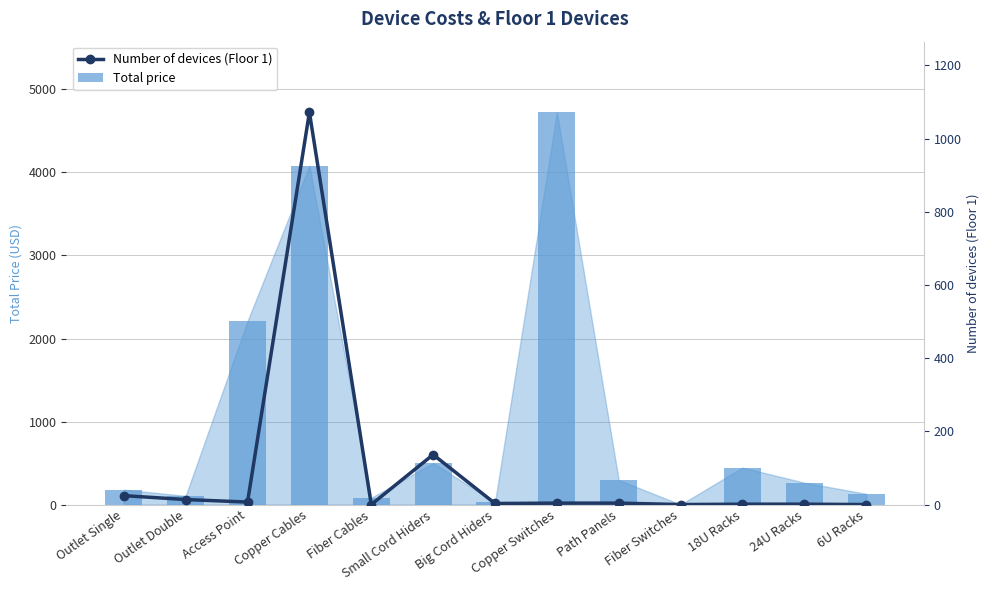

How many groups of bars are there?

13